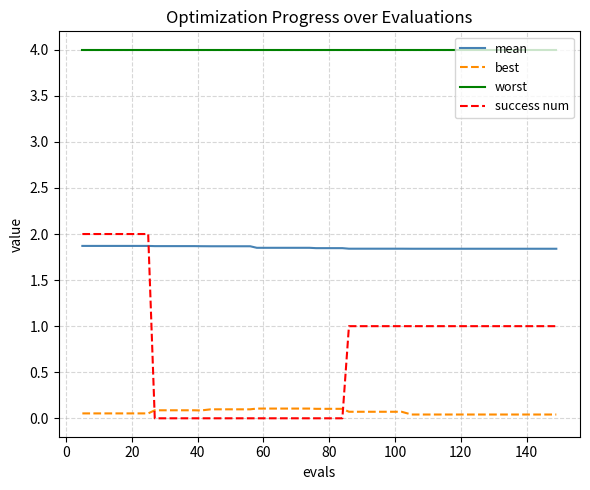

True or false: best and worst intersect in this chart.

False